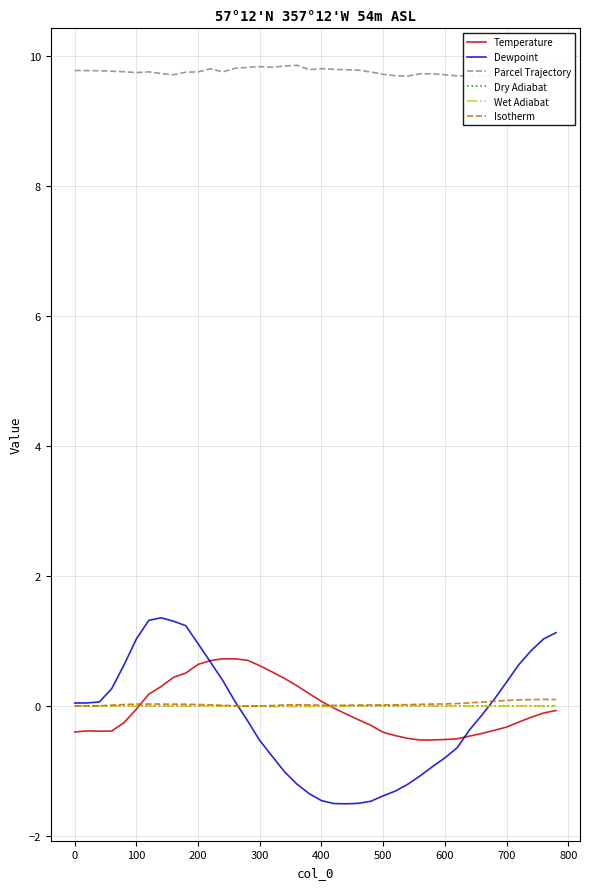

The value of Dry Adiabat at 700 is 0.0. True or false?

True